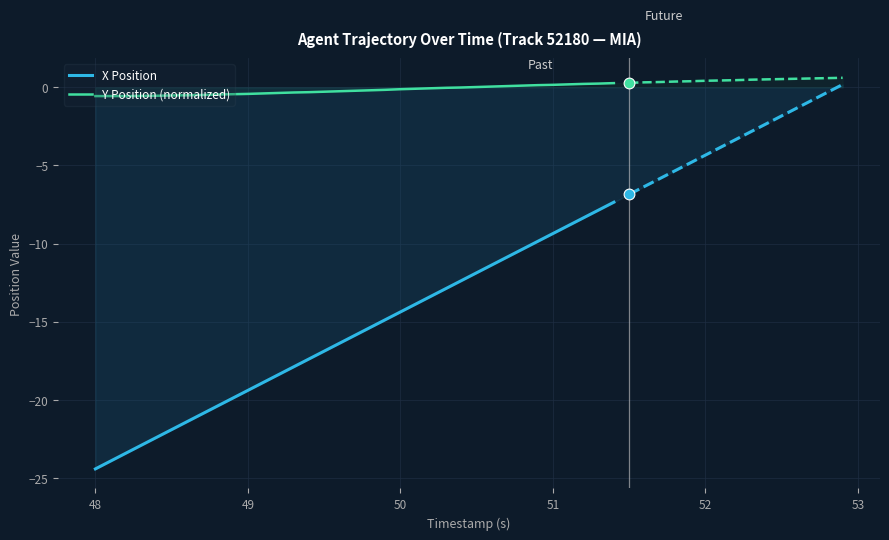

At how many categories does at least one series exceed 0?

10